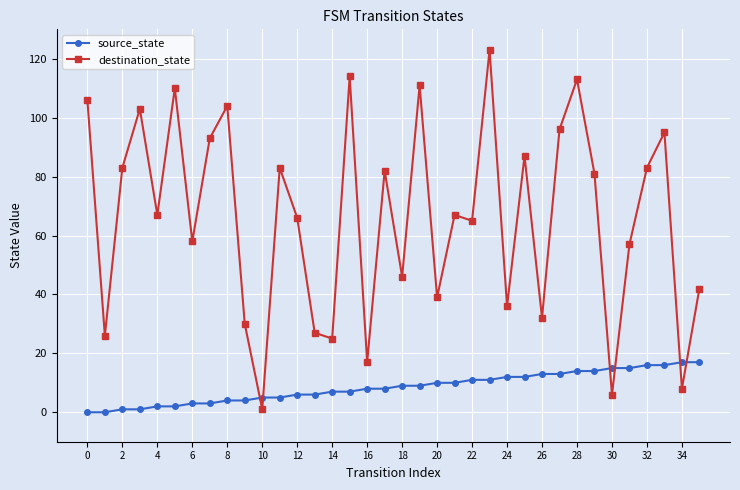

What is the highest value of the destination_state series?

123